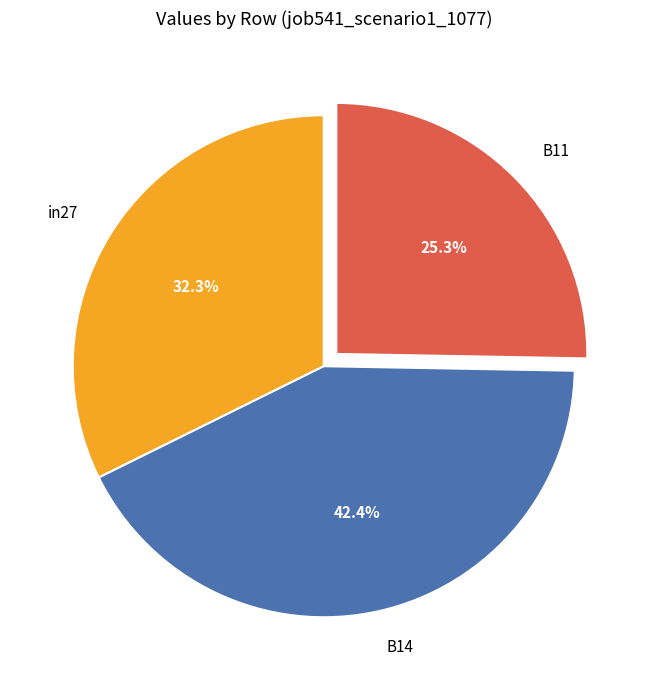

Which category has the smallest portion of the pie?

B11